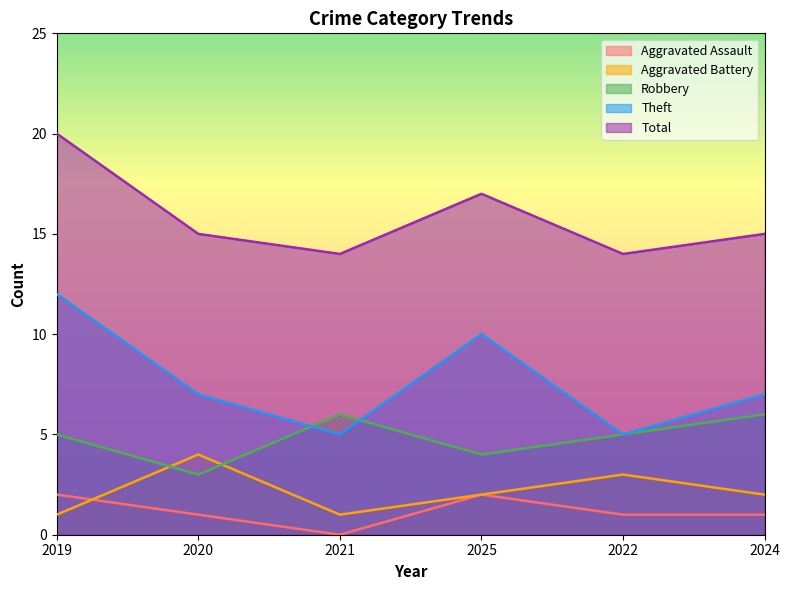

Rank the series by their maximum value, from lowest to highest.

Aggravated Assault, Aggravated Battery, Robbery, Theft, Total